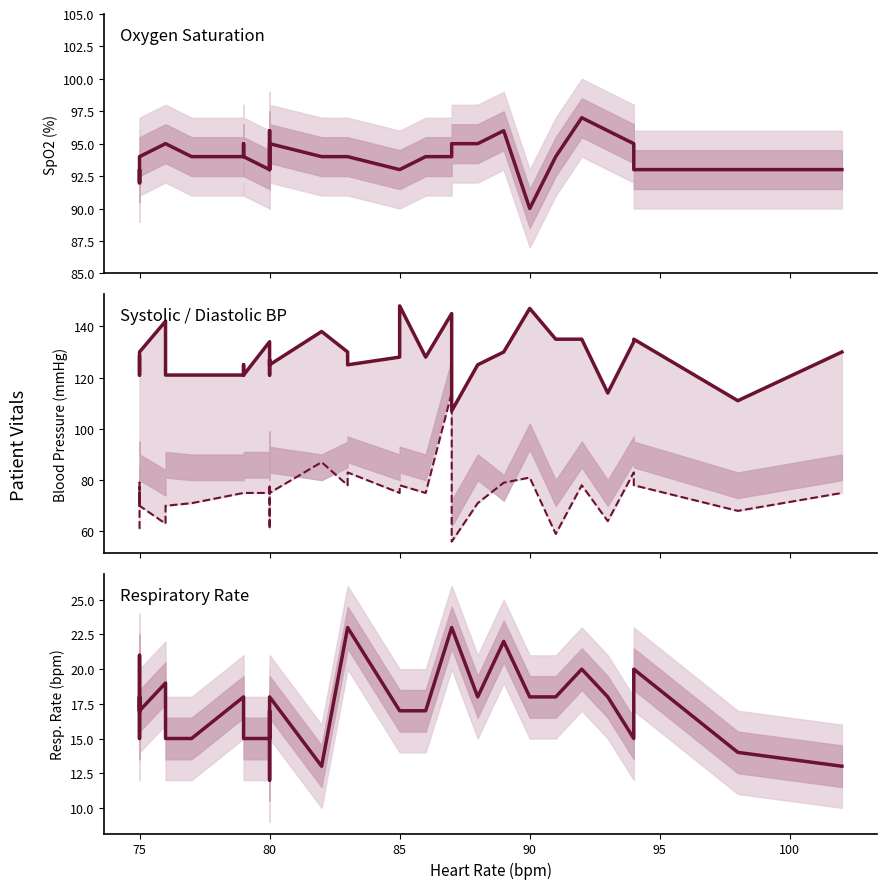

What is the sum of the Respiratory rate values at 85 and 80?

29